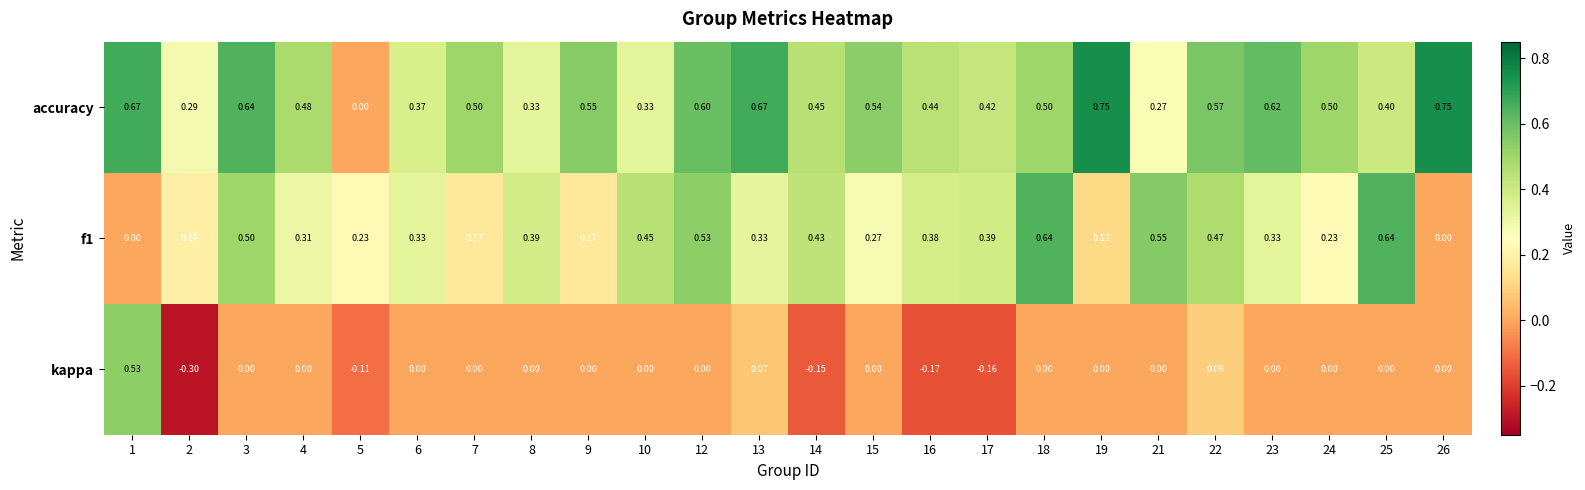

Which series has the largest range (max minus min)?

kappa